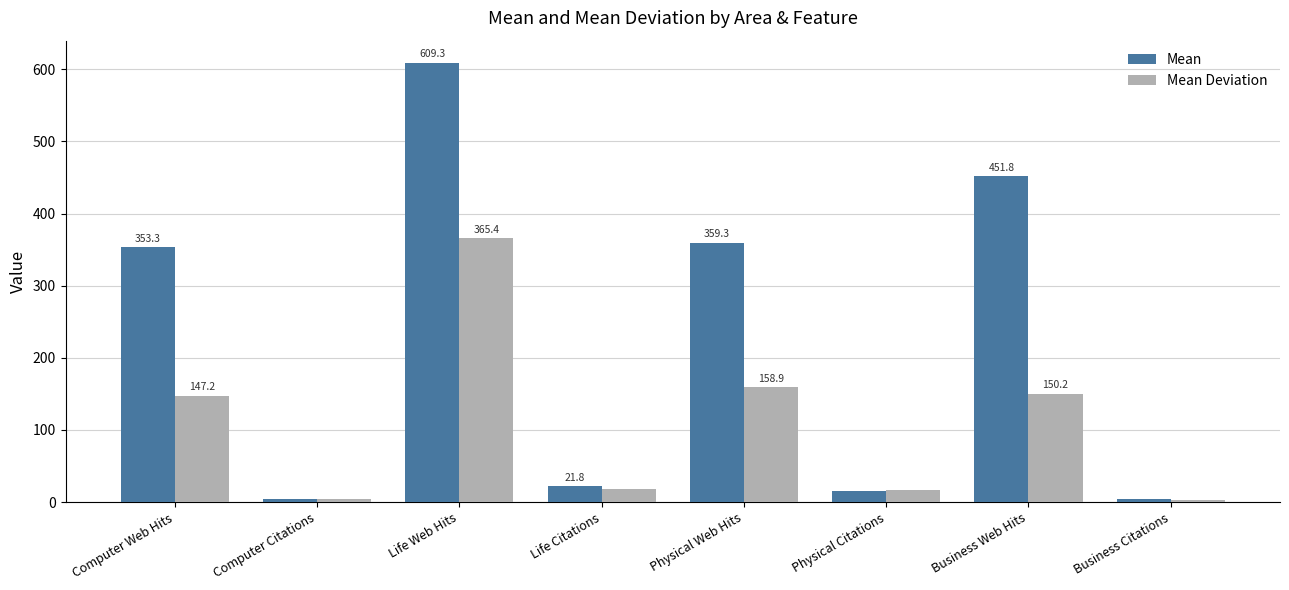

What is the difference between the second highest and second lowest values in the Mean series?

447.0